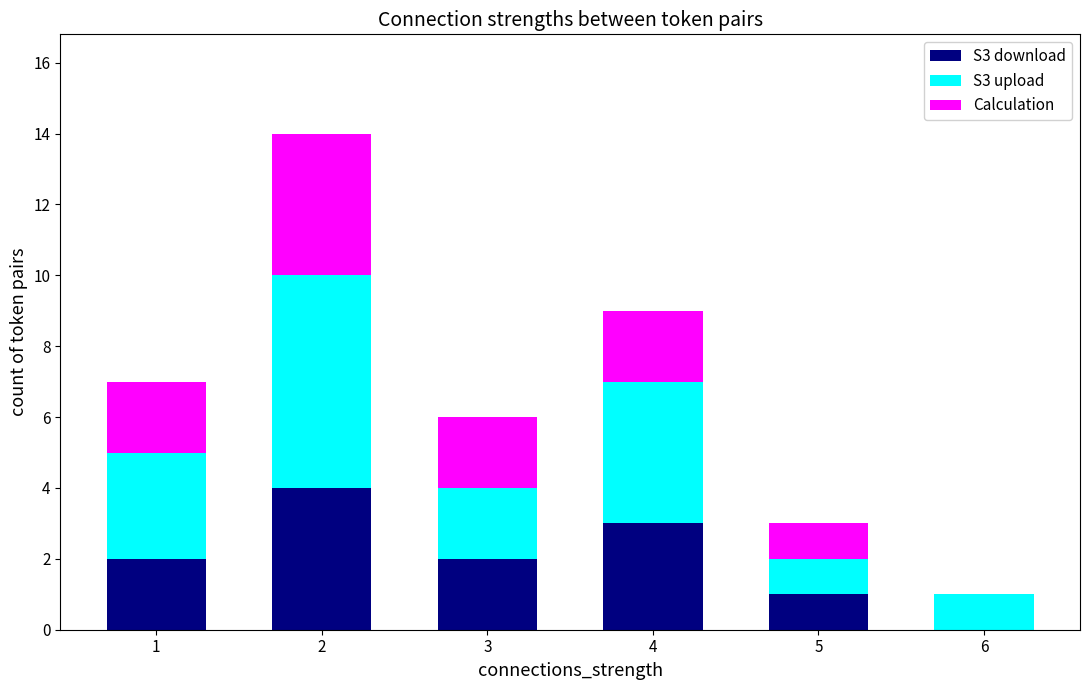

Are the bars grouped side by side (vs. stacked)?

No